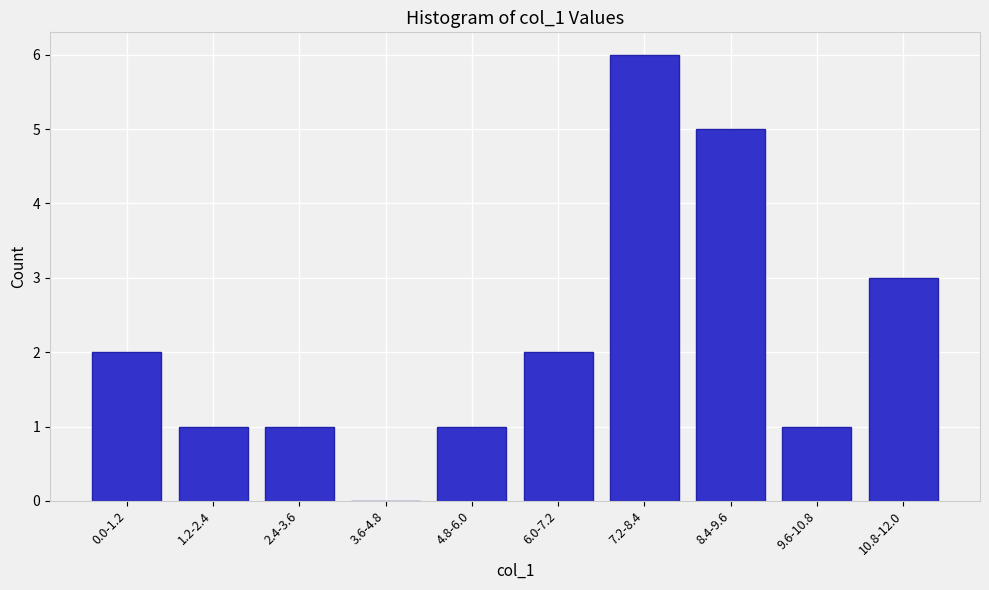

Reading left to right, list all the values displayed in this chart.

0.0-1.2=2	1.2-2.4=1	2.4-3.6=1	3.6-4.8=0	4.8-6.0=1	6.0-7.2=2	7.2-8.4=6	8.4-9.6=5	9.6-10.8=1	10.8-12.0=3